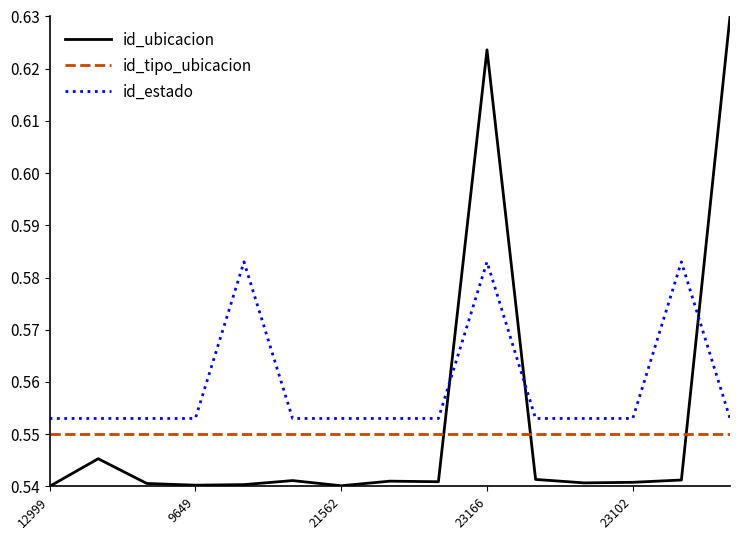

True or false: id_tipo_ubicacion and id_estado intersect in this chart.

False